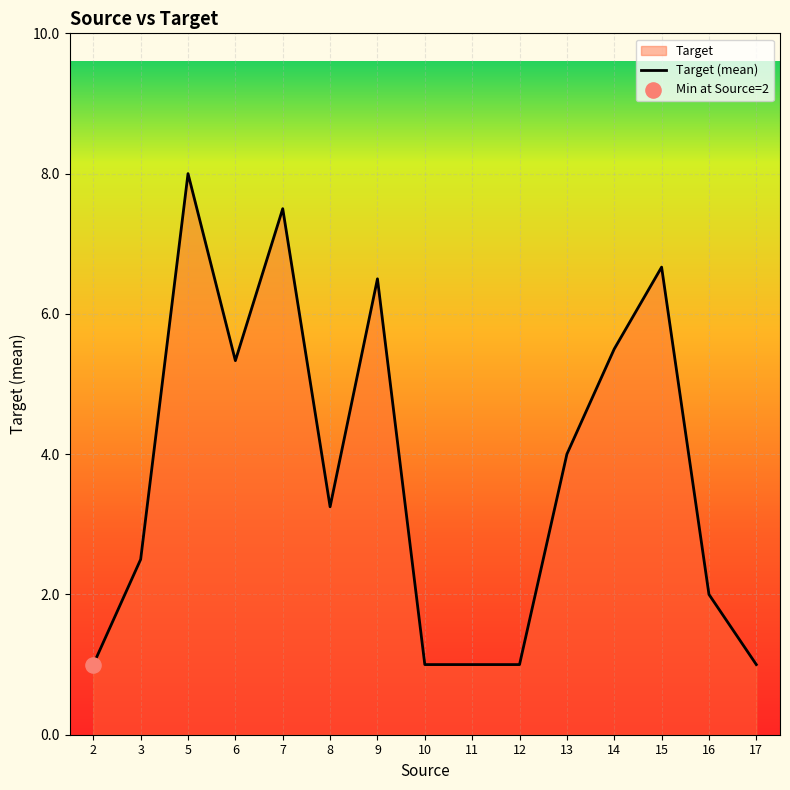

Between 17 and 7, which is larger?

7